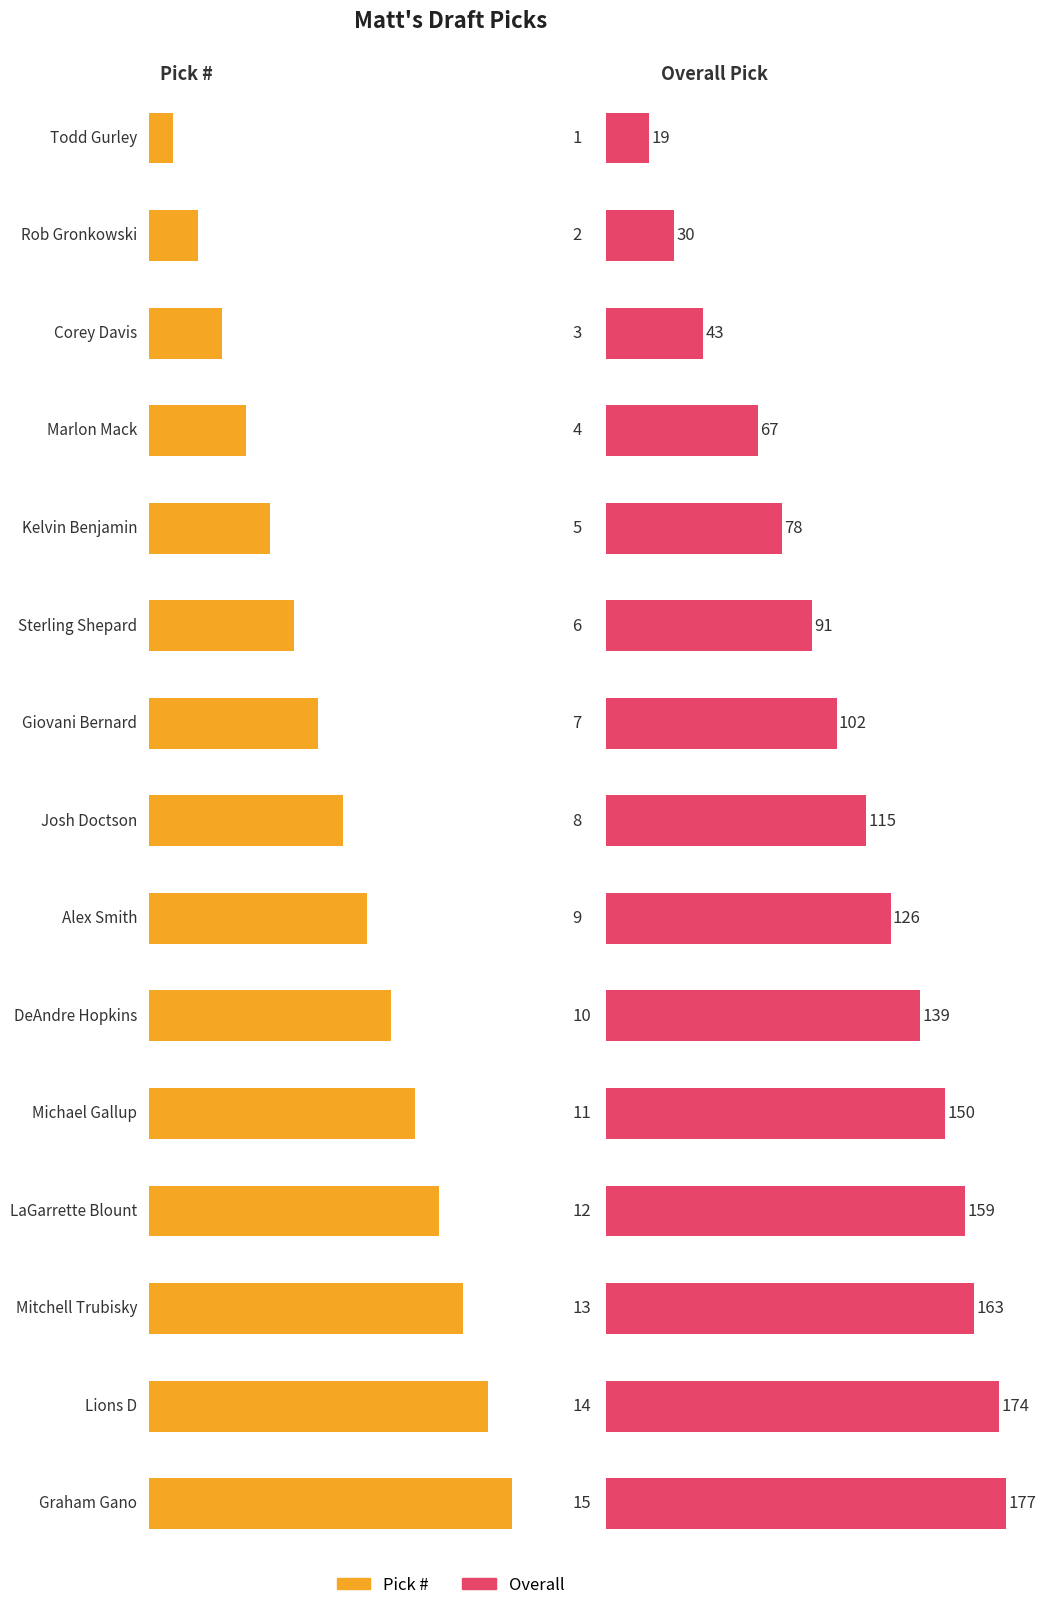

What is the highest value of the Pick series?

15